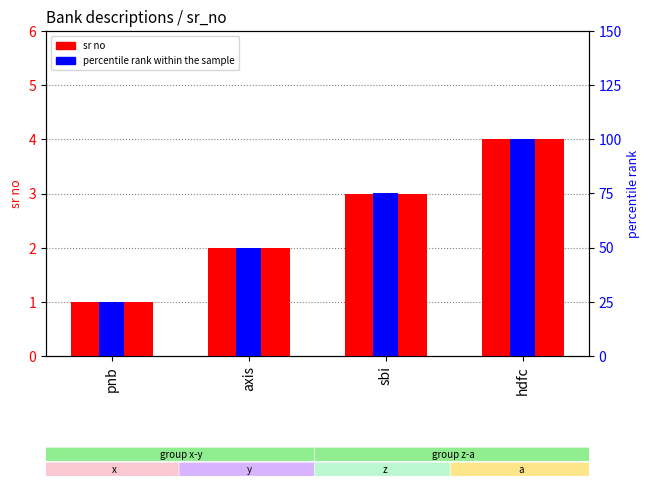

What is the average value of the sr no series?

2